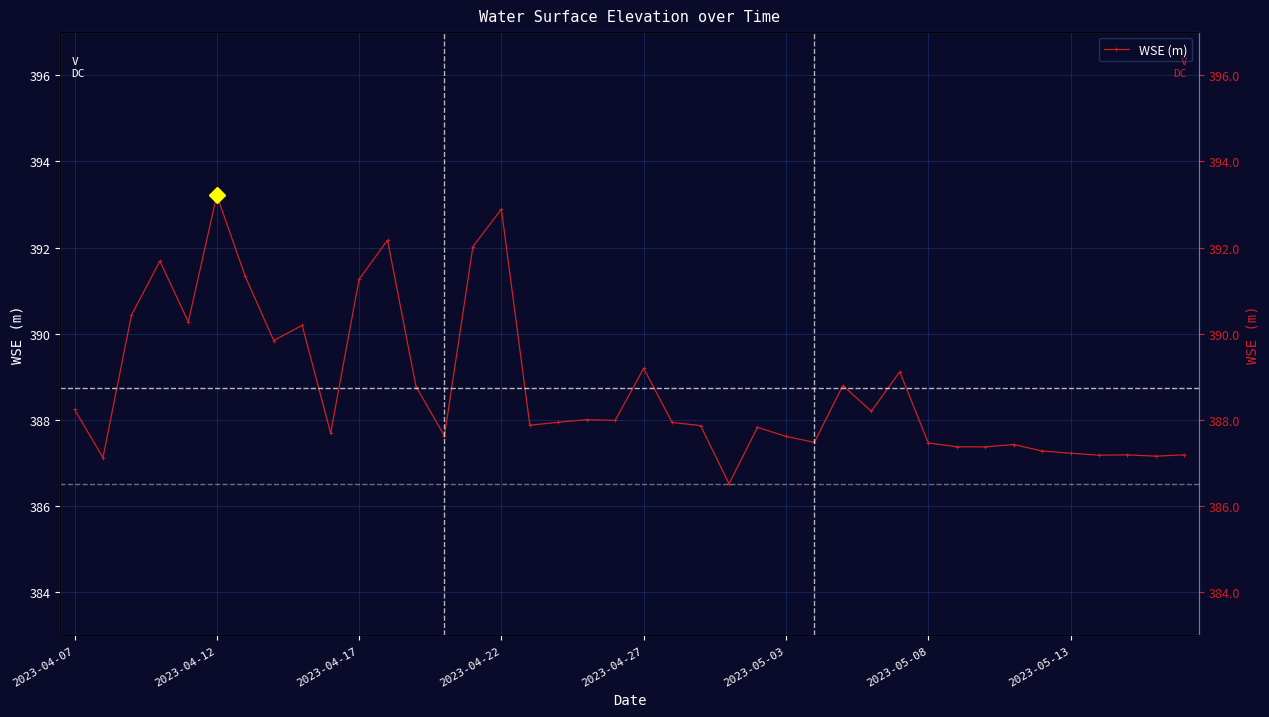

What is the difference between the values at 15 and 11?

0.7